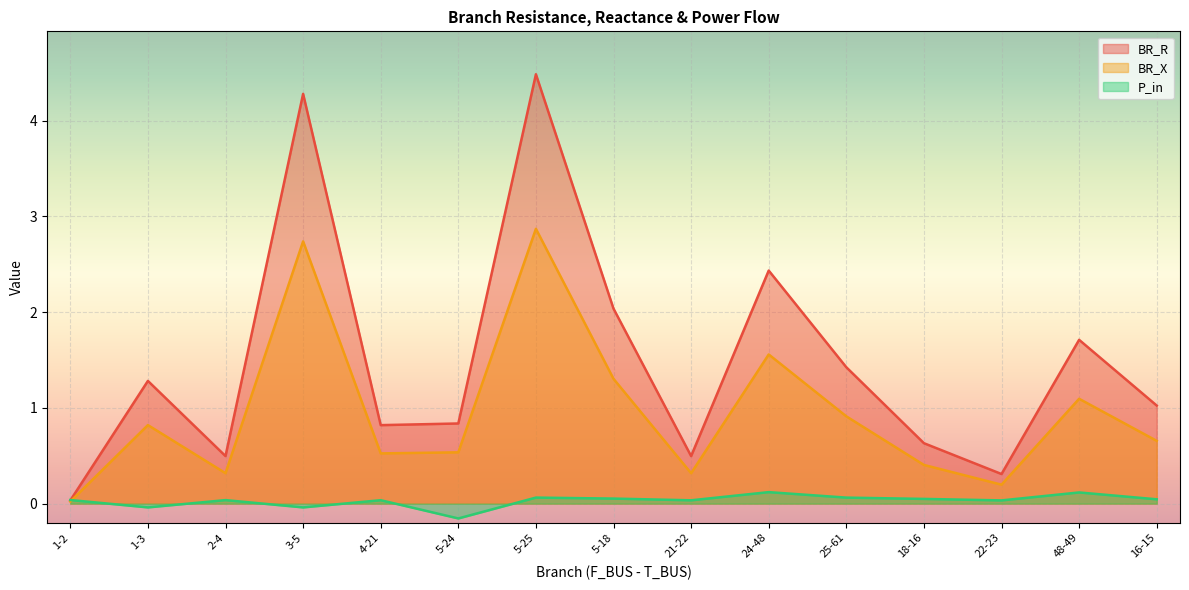

At which category does BR_X reach its first local valley?

2-4